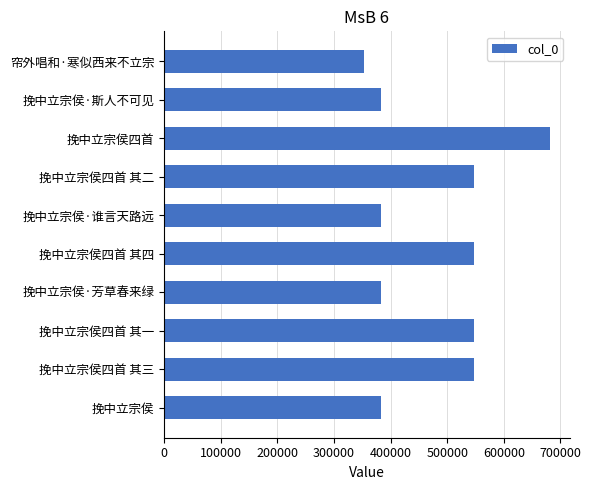

What is the greatest value displayed?

682149